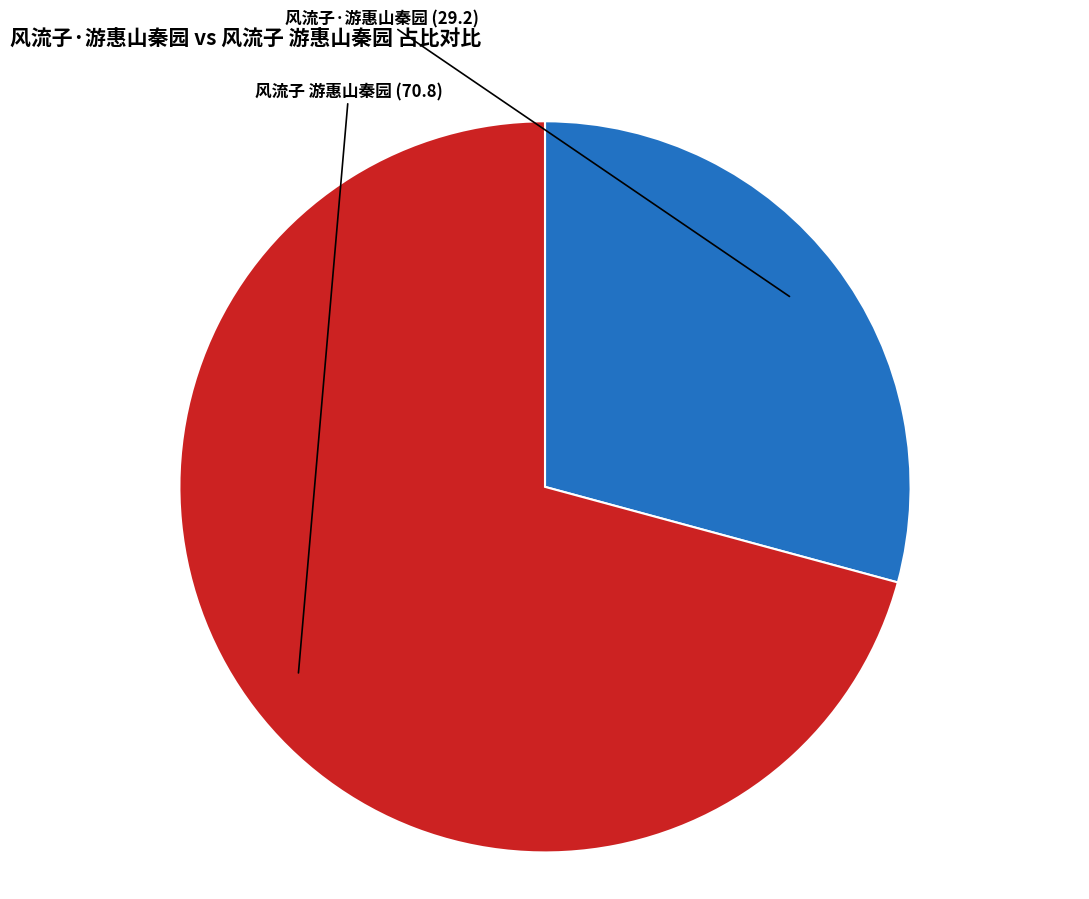

How many segments does this pie chart have?

2